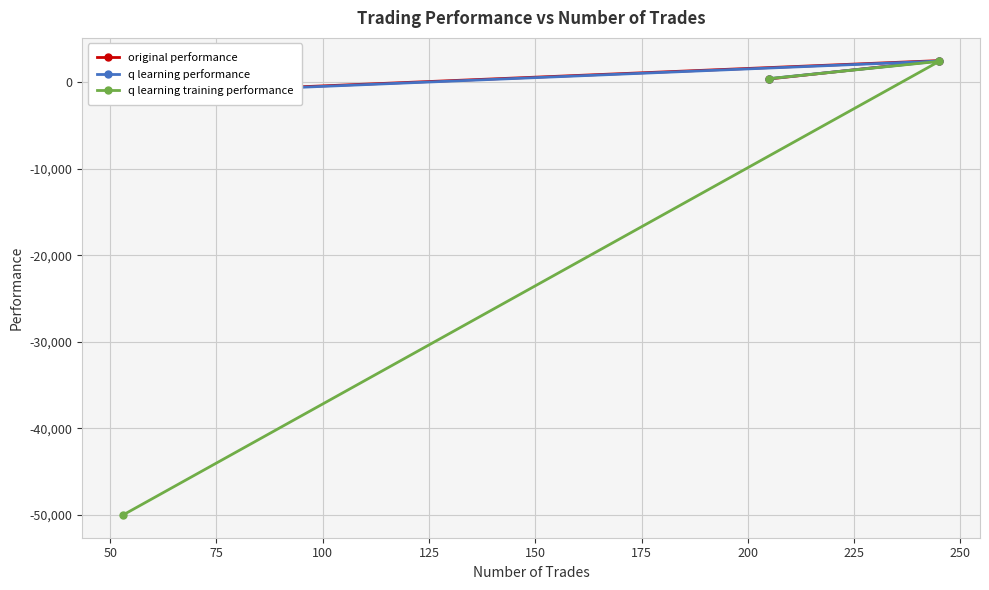

How many lines are shown in the chart?

3